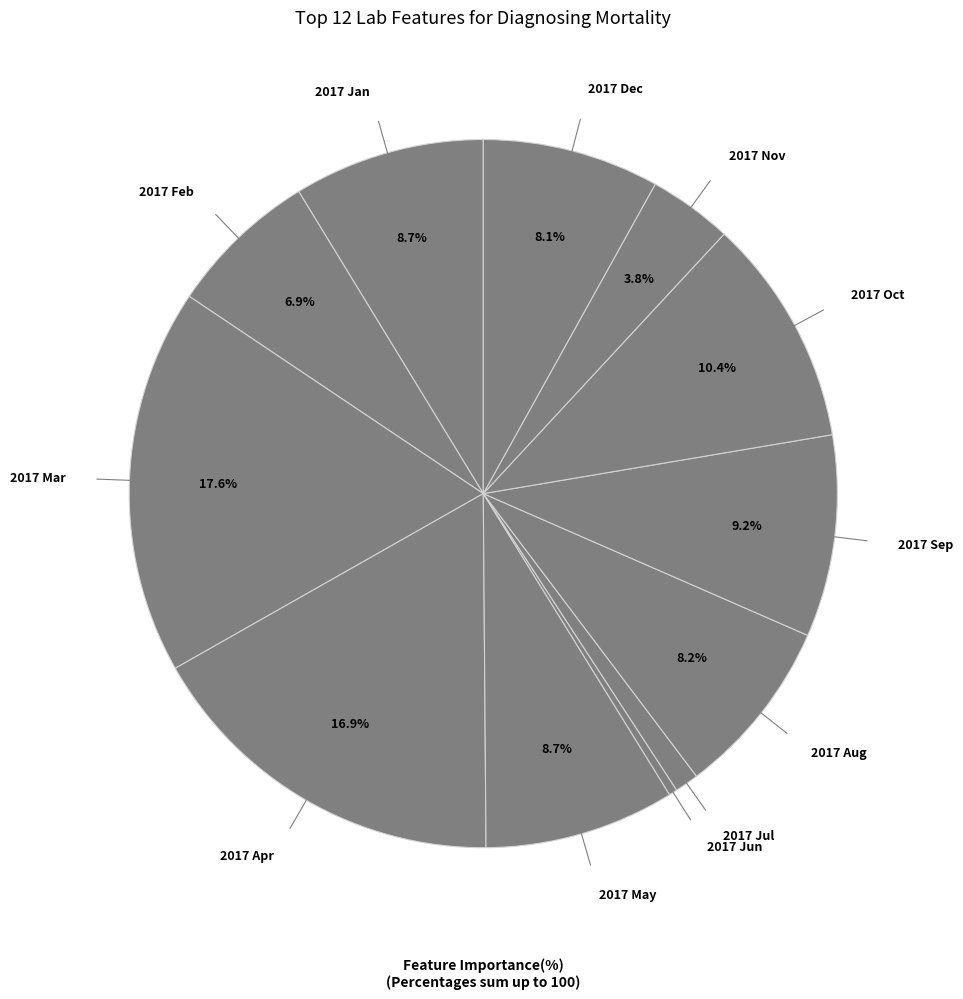

What is the largest slice in the pie chart?

2017 Mar